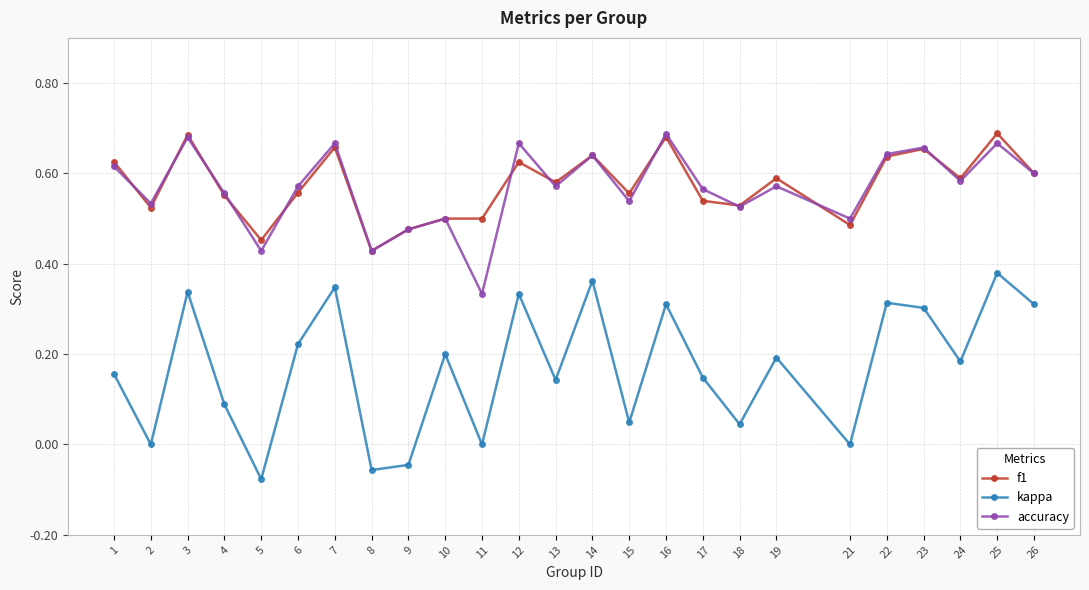

Is the value of f1 at 2 greater than the value of kappa at 3?

Yes